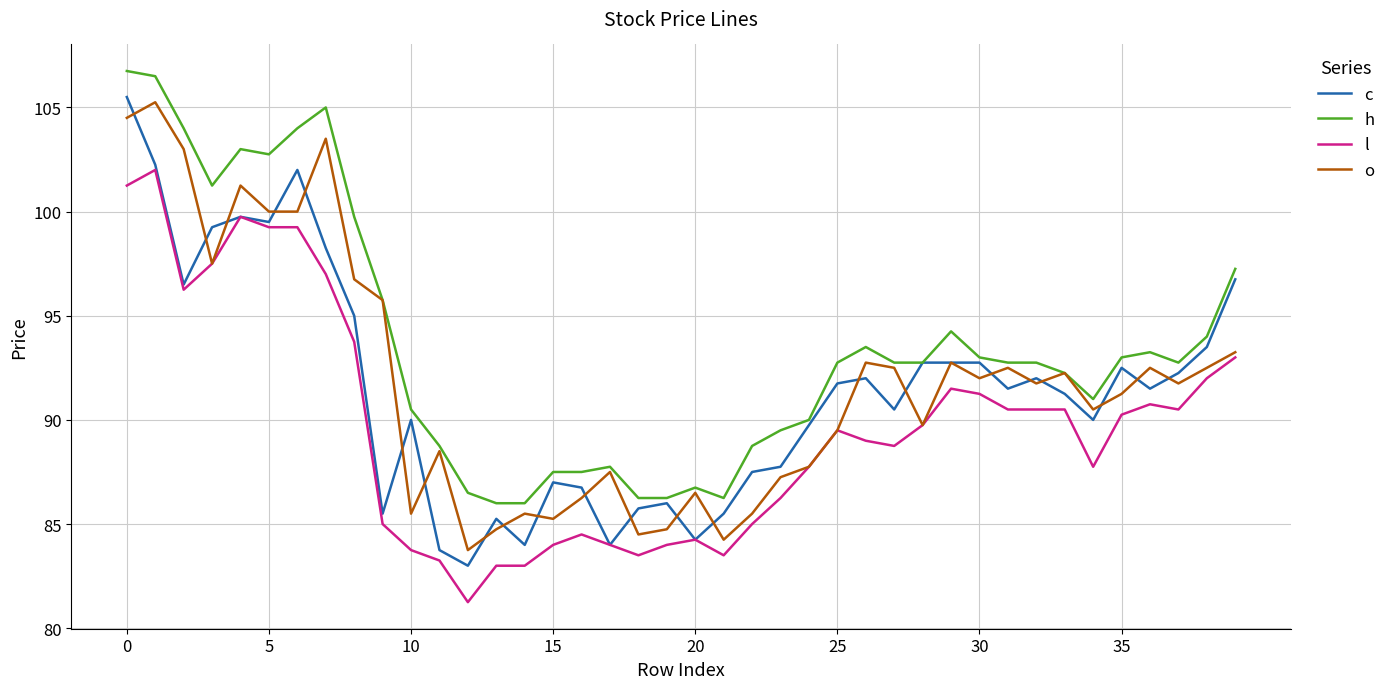

What is the minimum value for h?

86.0